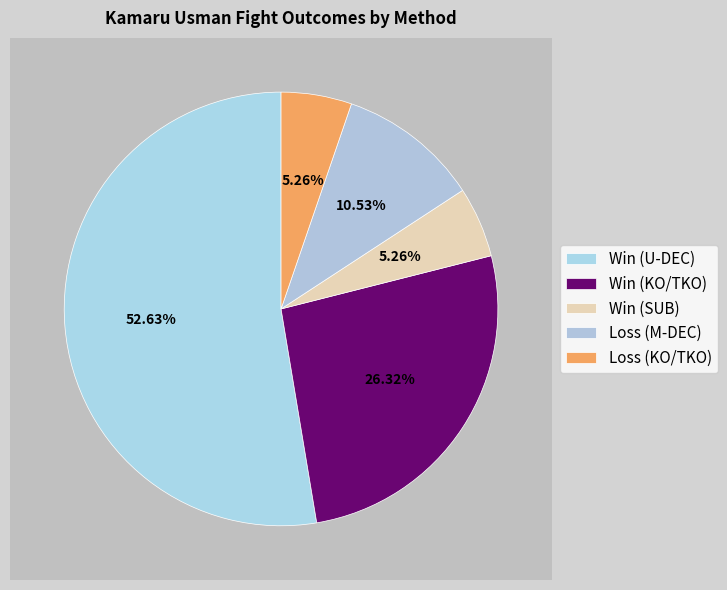

To the nearest percent, what is the average slice percentage?

20%